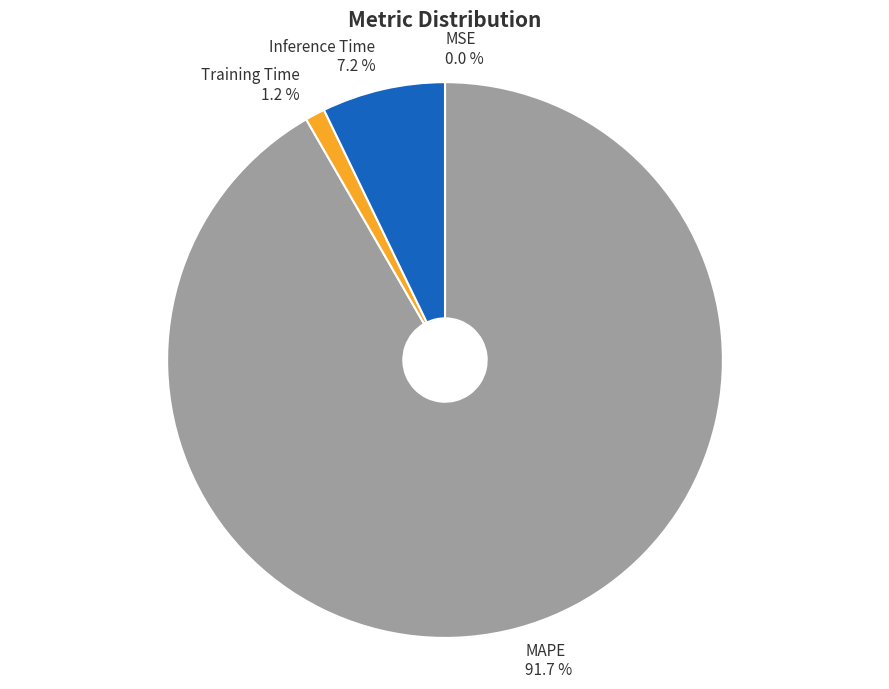

Does any single category account for the majority?

Yes